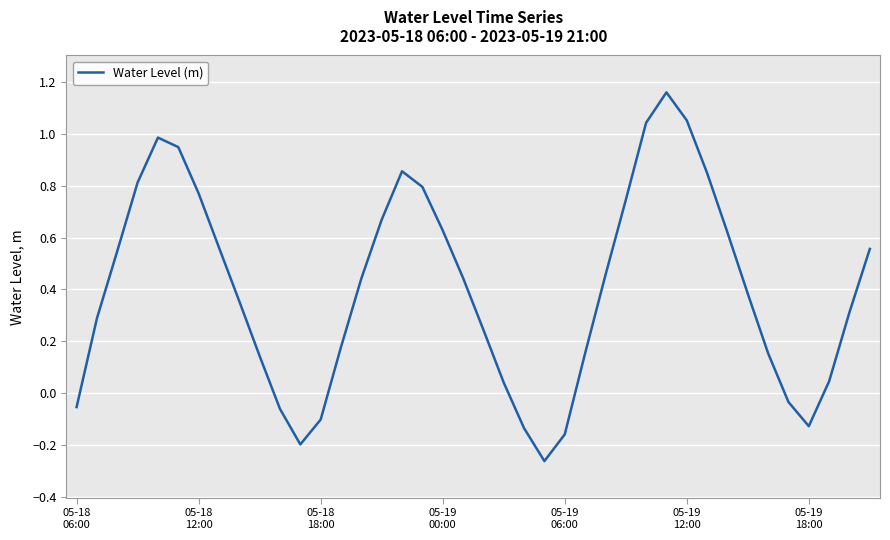

What is the difference between the maximum and minimum values?

1.4